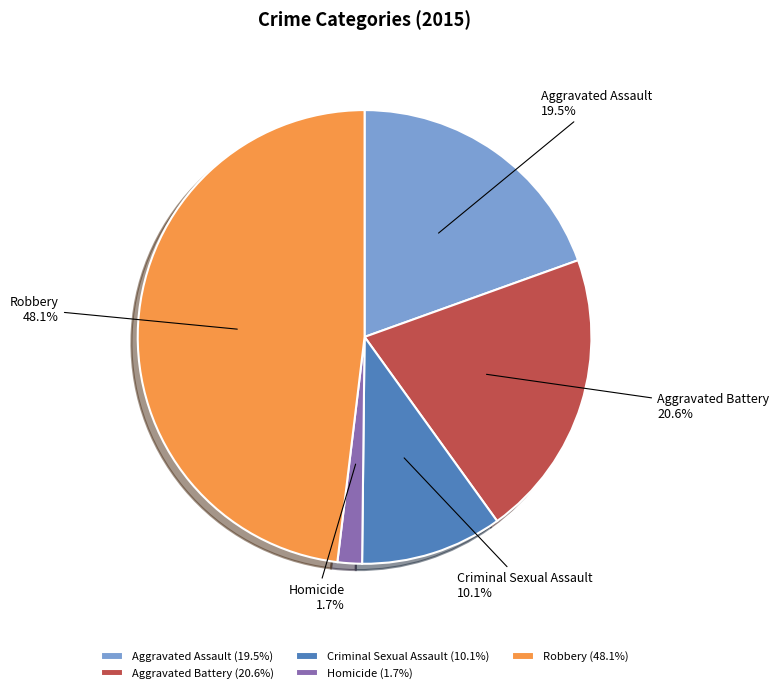

Is it true that Aggravated Battery is 21% of the pie?

True